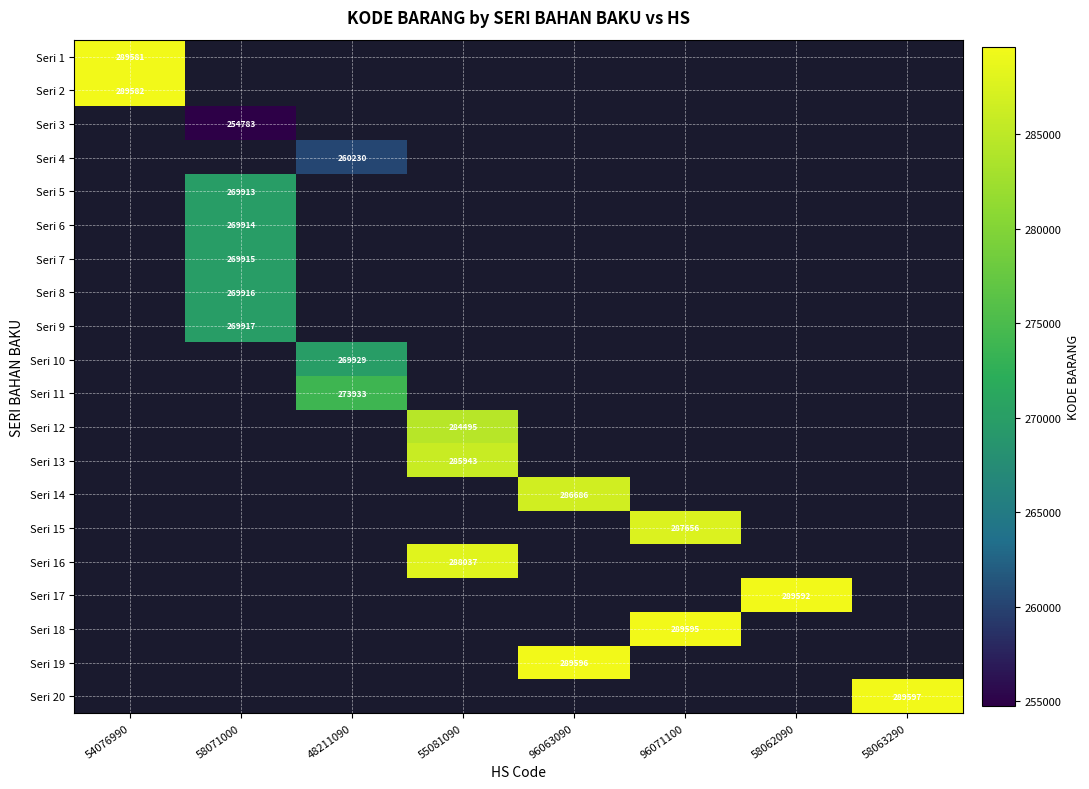

Which has a higher value, 96071100 or 54076990?

54076990